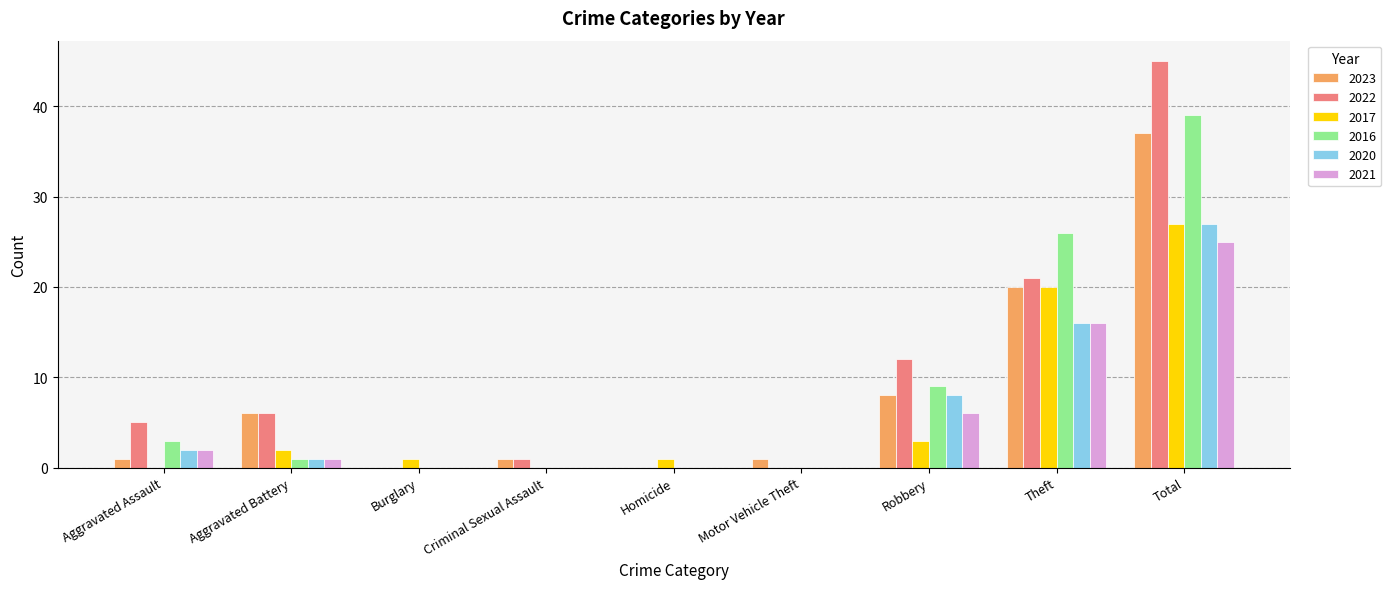

Reading right to left, list all the values displayed in this chart.

2023: Total=37	Theft=20	Robbery=8	Motor Vehicle Theft=1	Homicide=0	Criminal Sexual Assault=1	Burglary=0	Aggravated Battery=6	Aggravated Assault=1
2022: Total=45	Theft=21	Robbery=12	Motor Vehicle Theft=0	Homicide=0	Criminal Sexual Assault=1	Burglary=0	Aggravated Battery=6	Aggravated Assault=5
2017: Total=27	Theft=20	Robbery=3	Motor Vehicle Theft=0	Homicide=1	Criminal Sexual Assault=0	Burglary=1	Aggravated Battery=2	Aggravated Assault=0
2016: Total=39	Theft=26	Robbery=9	Motor Vehicle Theft=0	Homicide=0	Criminal Sexual Assault=0	Burglary=0	Aggravated Battery=1	Aggravated Assault=3
2020: Total=27	Theft=16	Robbery=8	Motor Vehicle Theft=0	Homicide=0	Criminal Sexual Assault=0	Burglary=0	Aggravated Battery=1	Aggravated Assault=2
2021: Total=25	Theft=16	Robbery=6	Motor Vehicle Theft=0	Homicide=0	Criminal Sexual Assault=0	Burglary=0	Aggravated Battery=1	Aggravated Assault=2